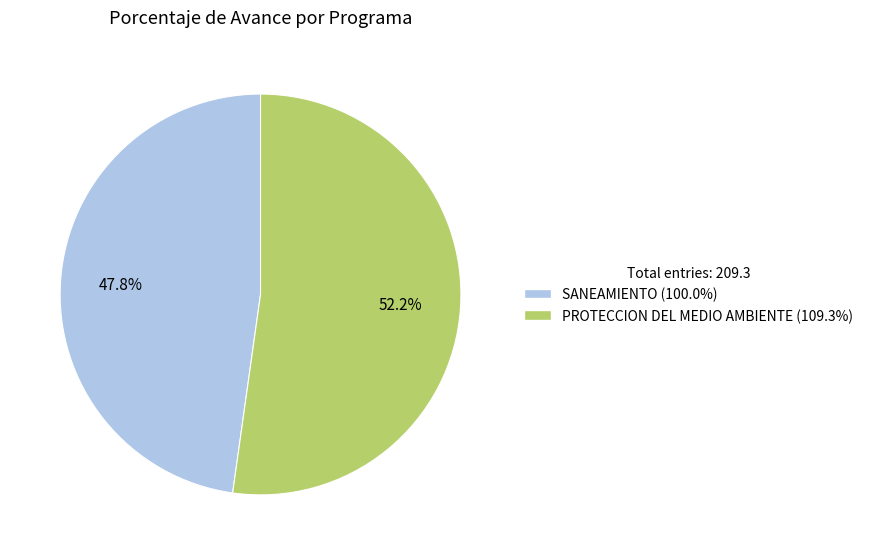

To the nearest percent, what is the average slice percentage?

50%